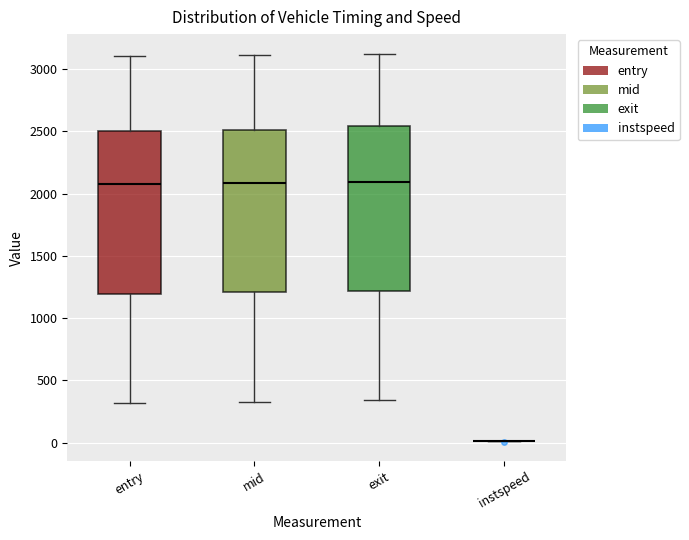

Where is the lower edge of the box for entry on the y-axis? The values are not printed on the chart, so give them approximately, as read against the axis.

1200